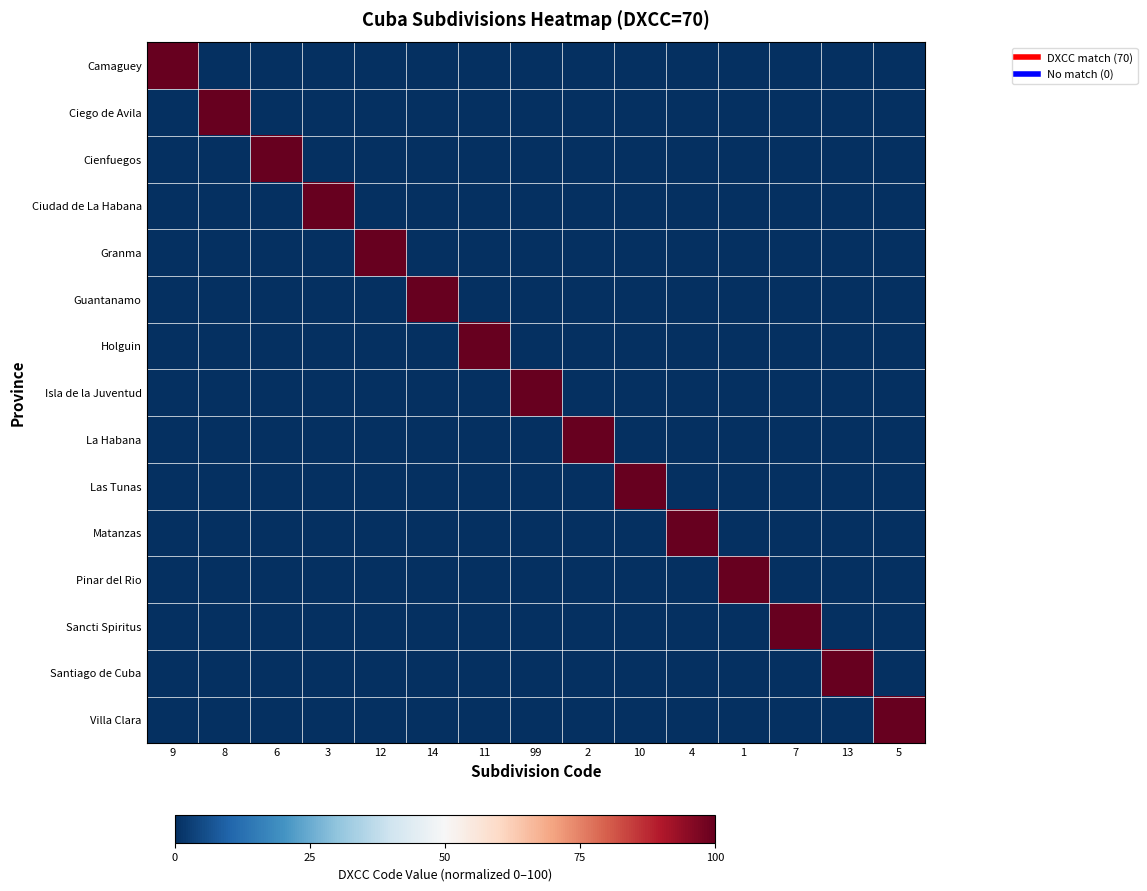

What is the spread (max minus min) of values at 6?

100